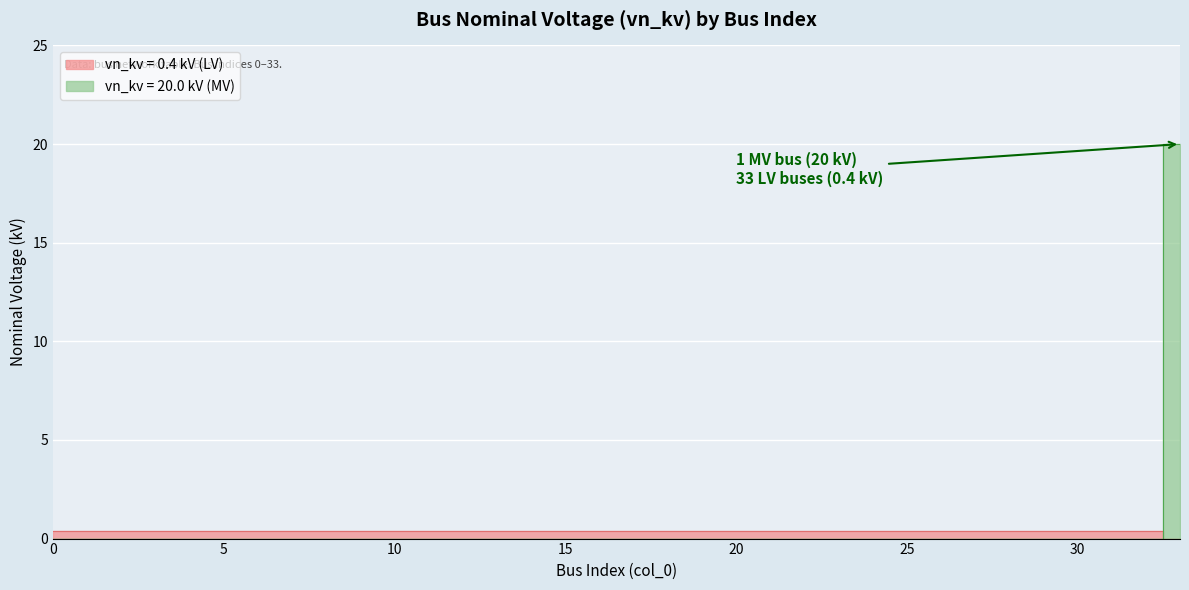

The value at 6 is 0.7. True or false?

False